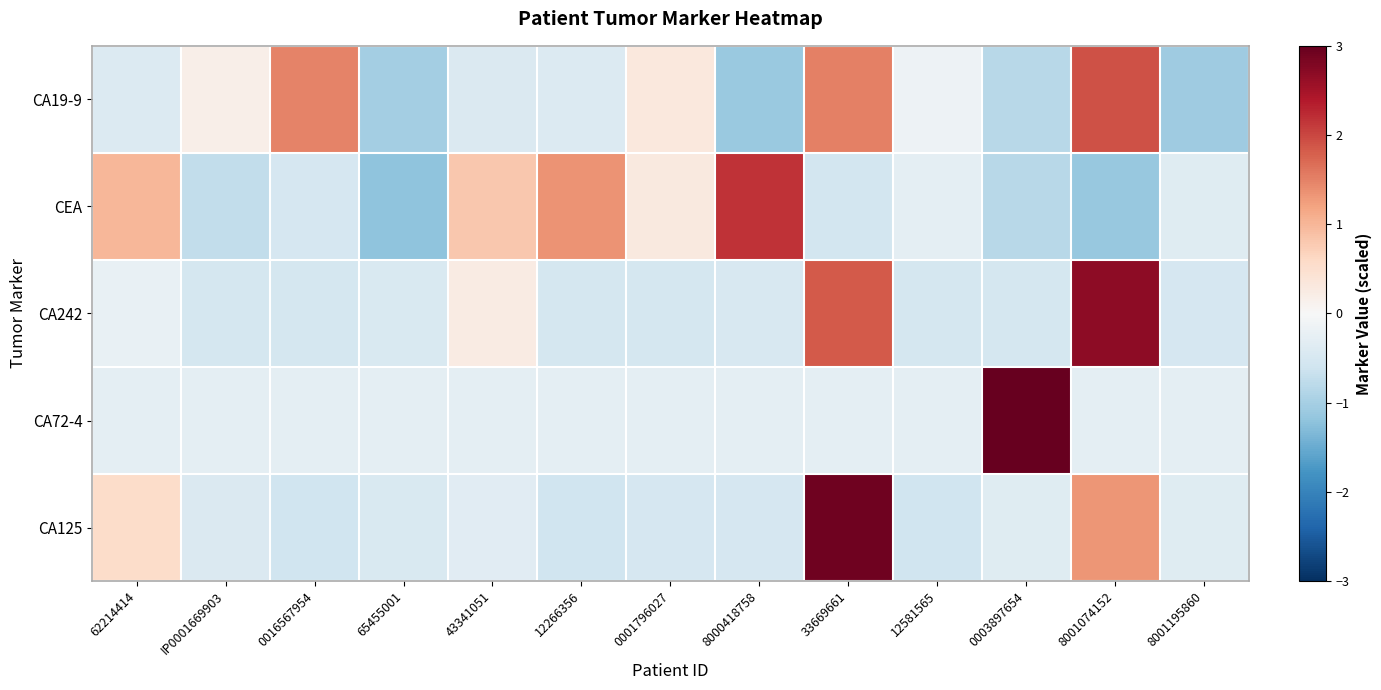

Which has a higher value, 65455001 or 0016567954?

0016567954